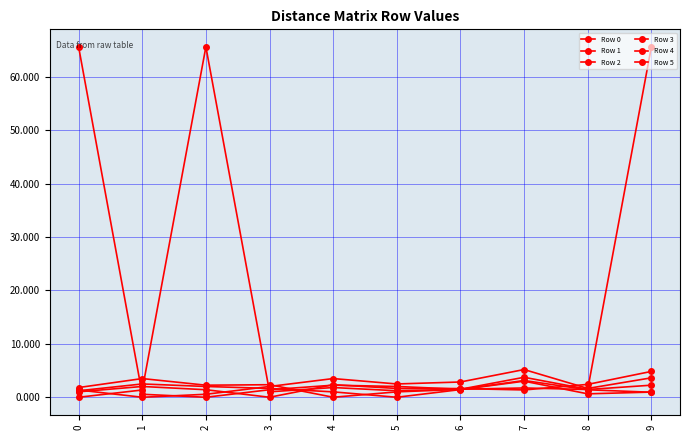

Does the chart have visible grid lines?

Yes